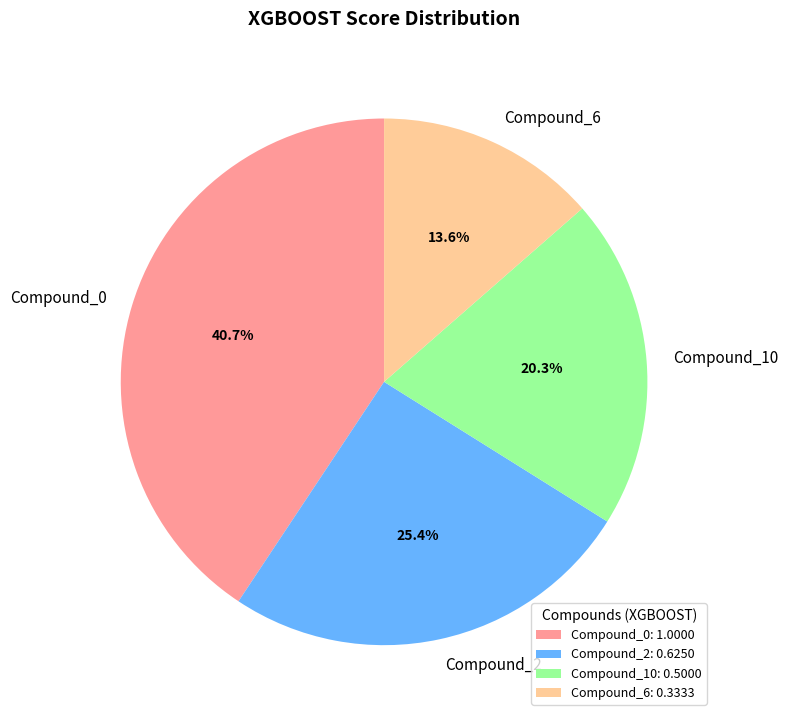

Count the number of slices in the pie.

4